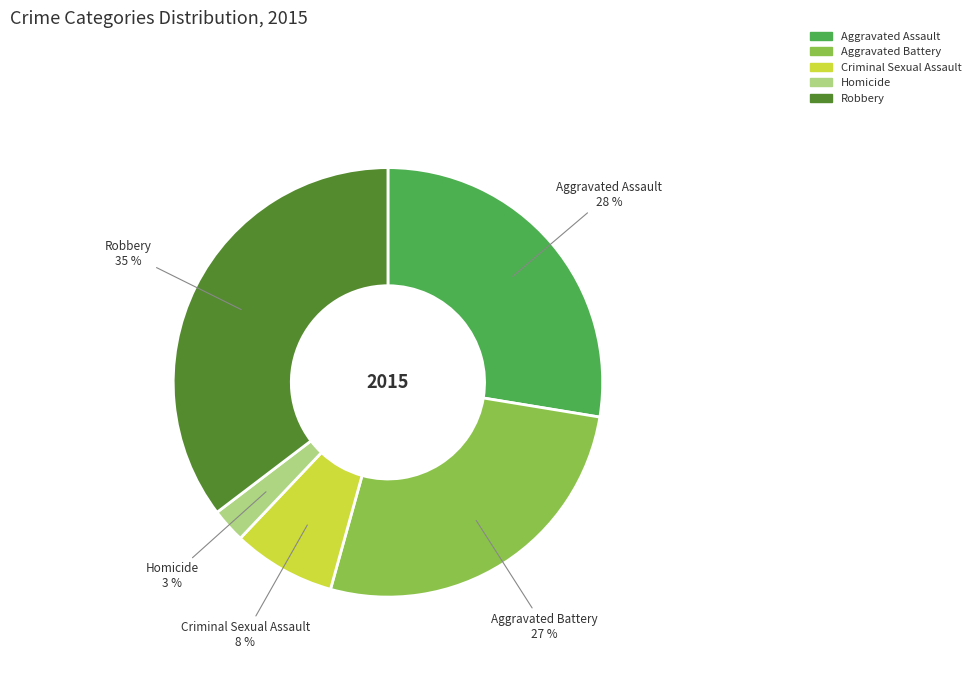

How many segments does this pie chart have?

5